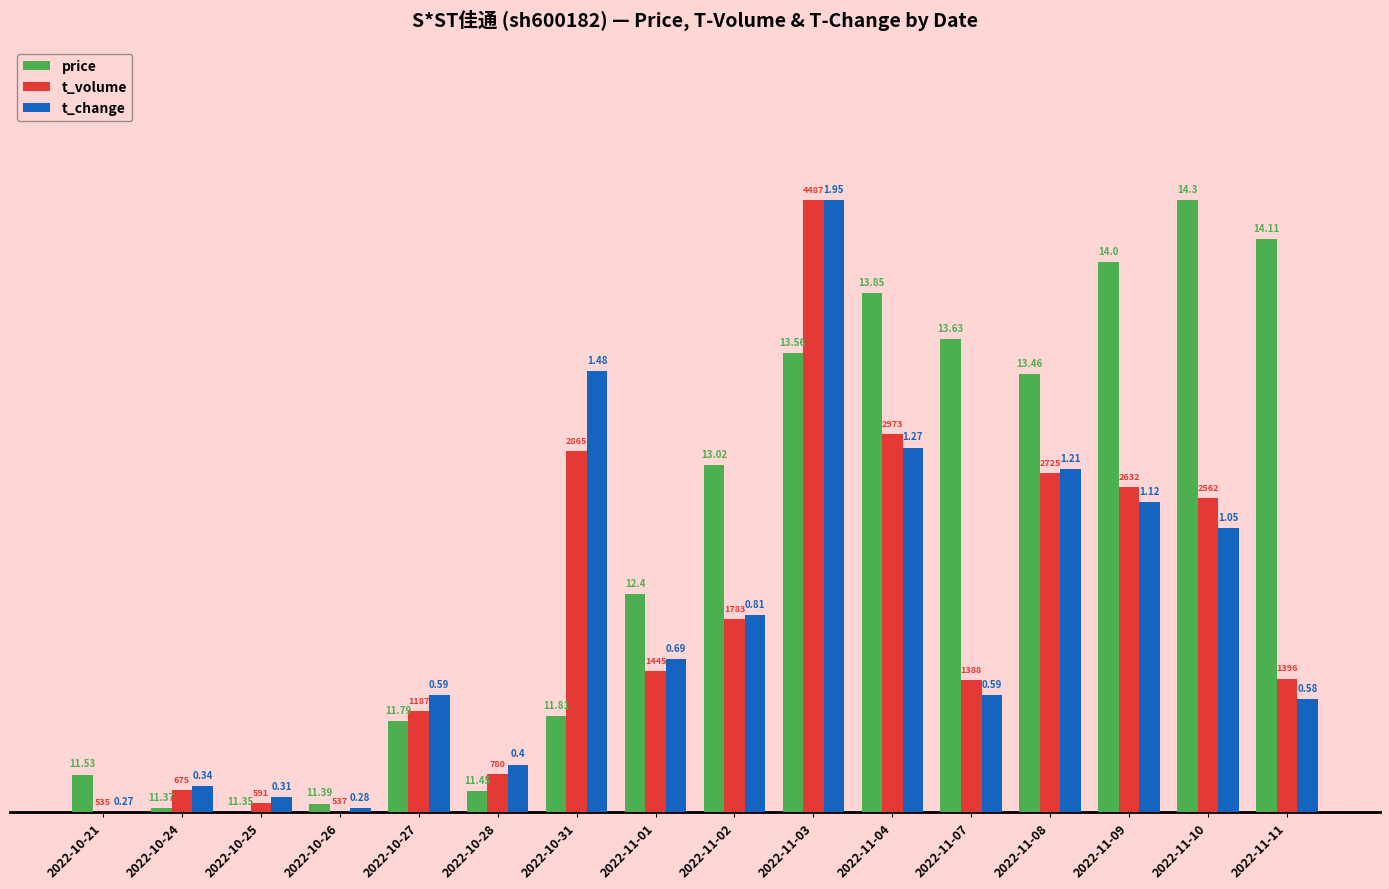

Between 2022-11-02 and 2022-10-25, which is larger?

2022-11-02